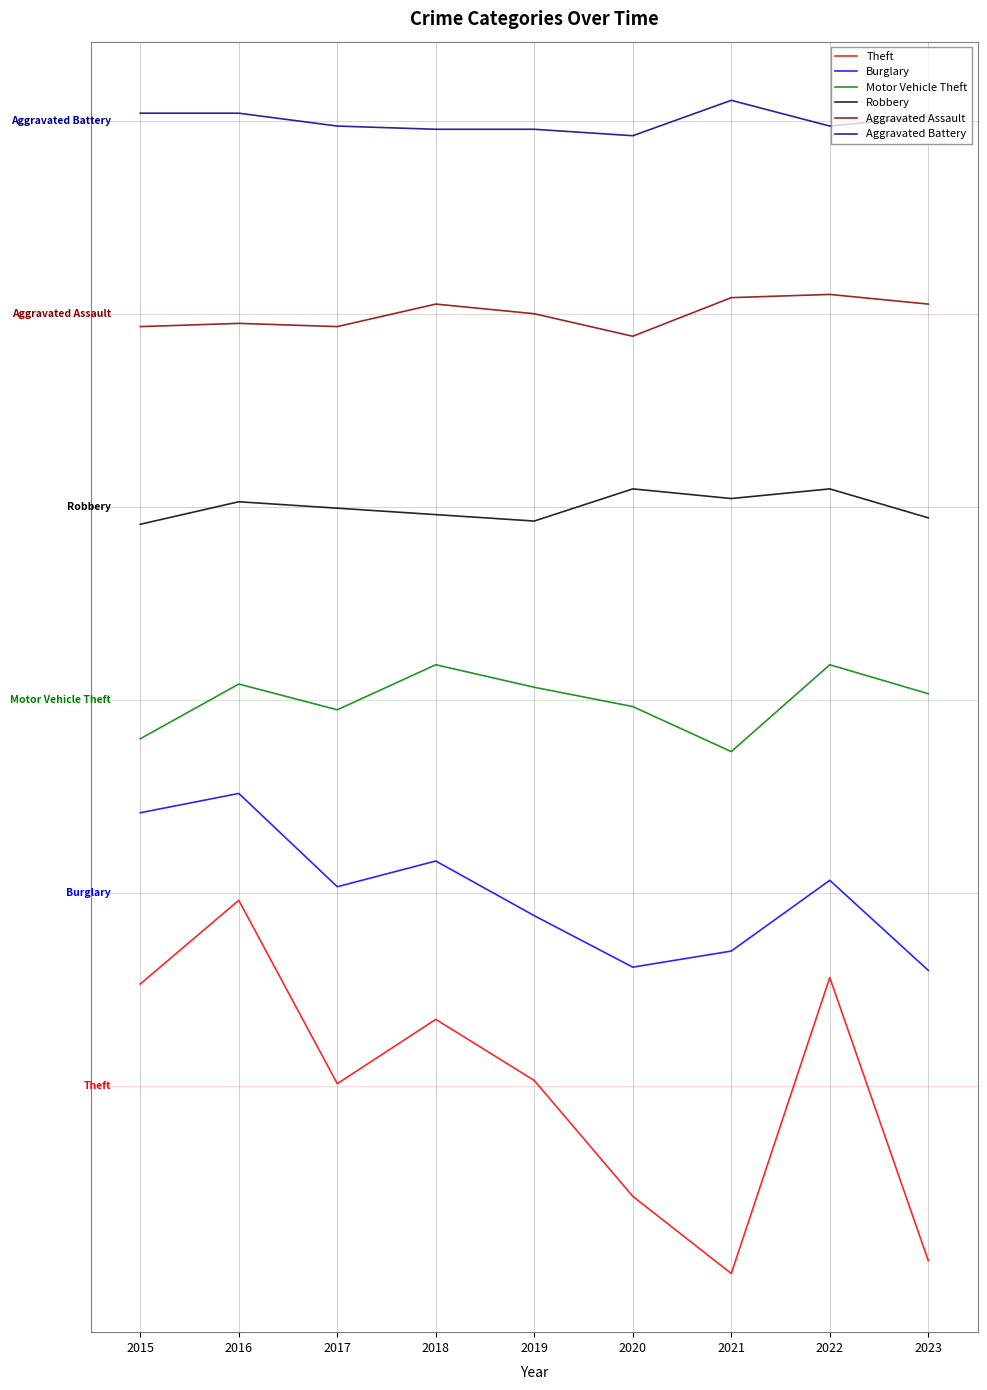

What is the difference between the second highest and minimum values in the Burglary series?

49.0